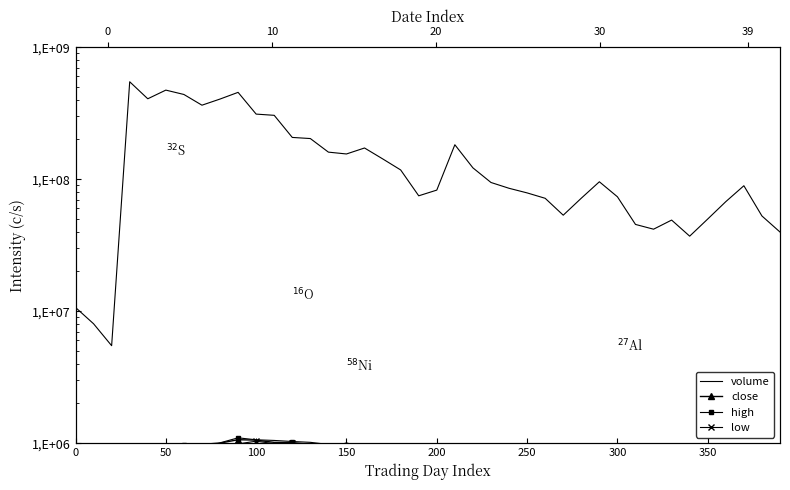

What is the approximate value of high at 12?

1029598.4